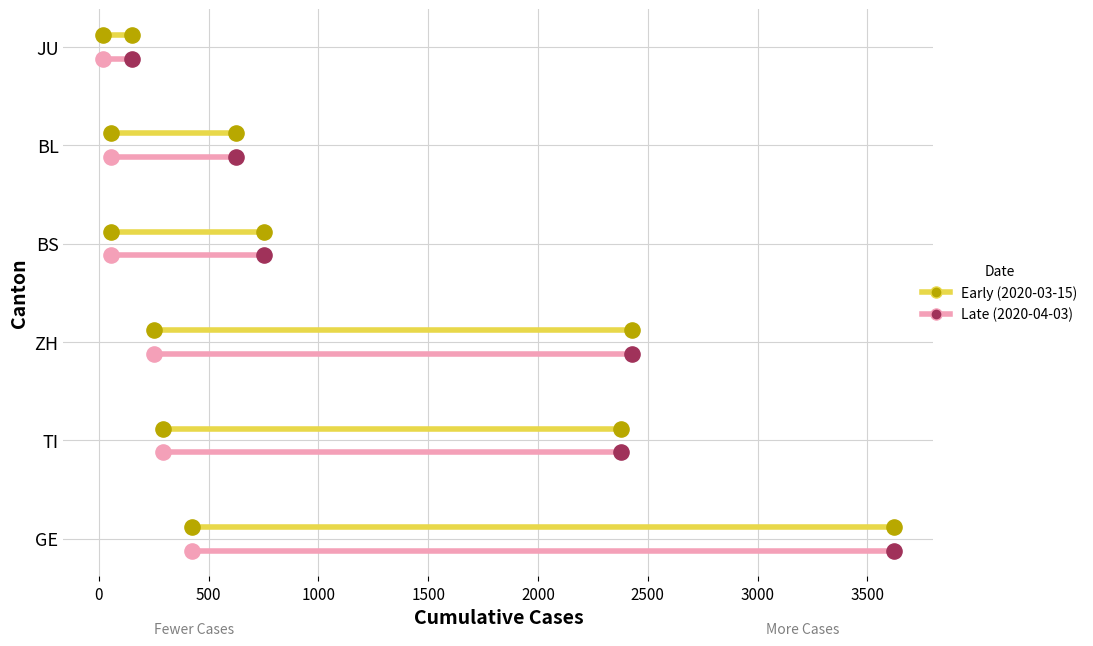

Which series reaches the maximum Y coordinate?

Early (2020-03-15)